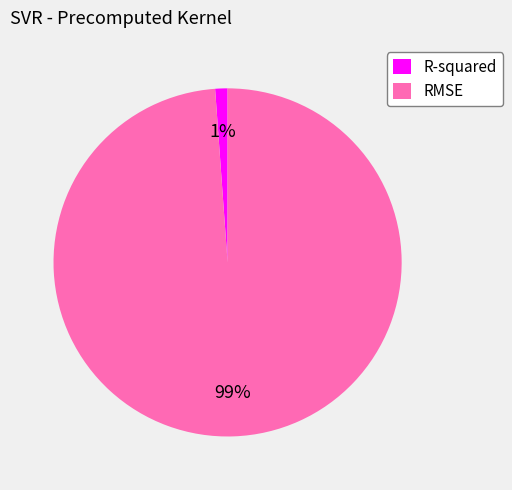

To the nearest percent, what portion does R-squared represent?

1%